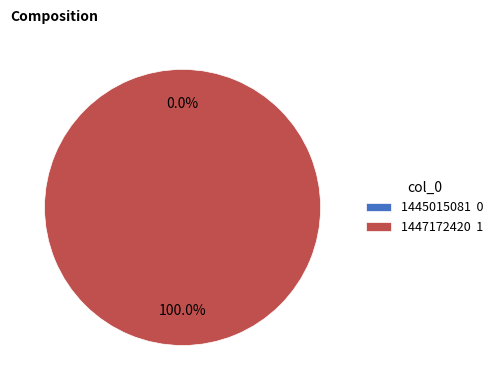

What is the change in value from 1445015081 to 1447172420?

+1